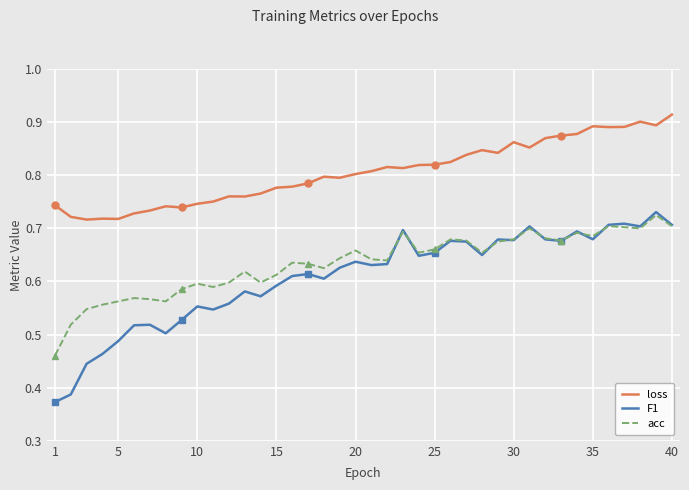

What is the difference between the maximum and second lowest values in the acc series?

0.2